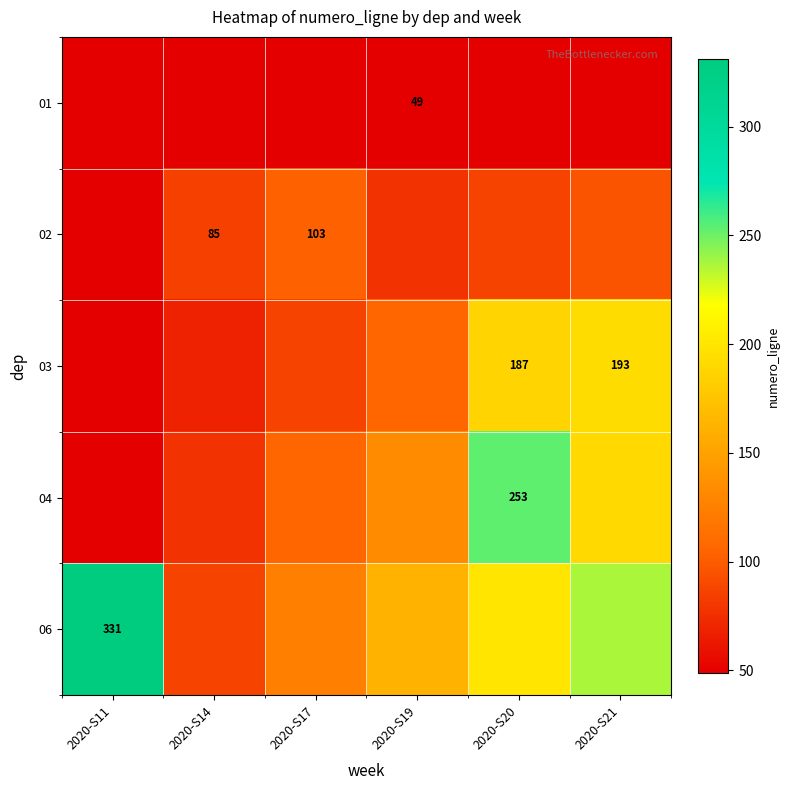

Count the number of categories in the chart.

6